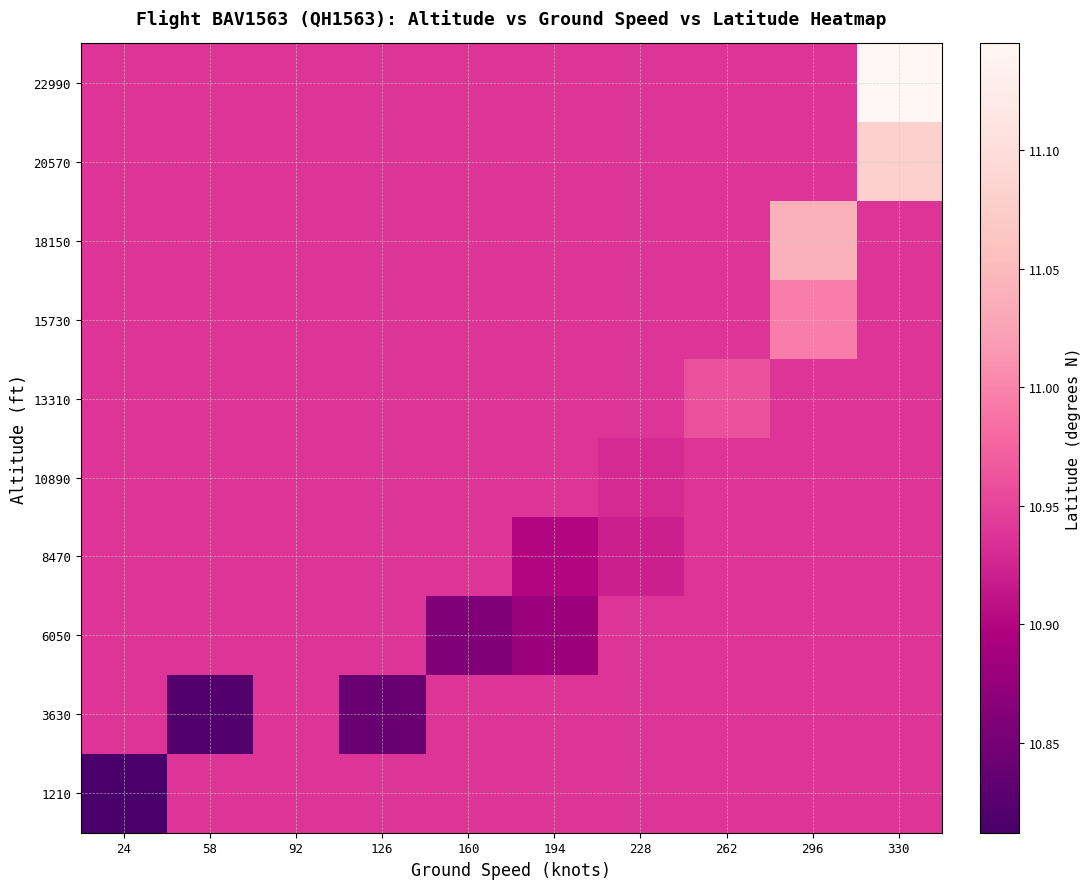

List the series in order of their peak value, lowest first.

1210, 3630, 6050, 8470, 10890, 13310, 15730, 18150, 20570, 22990